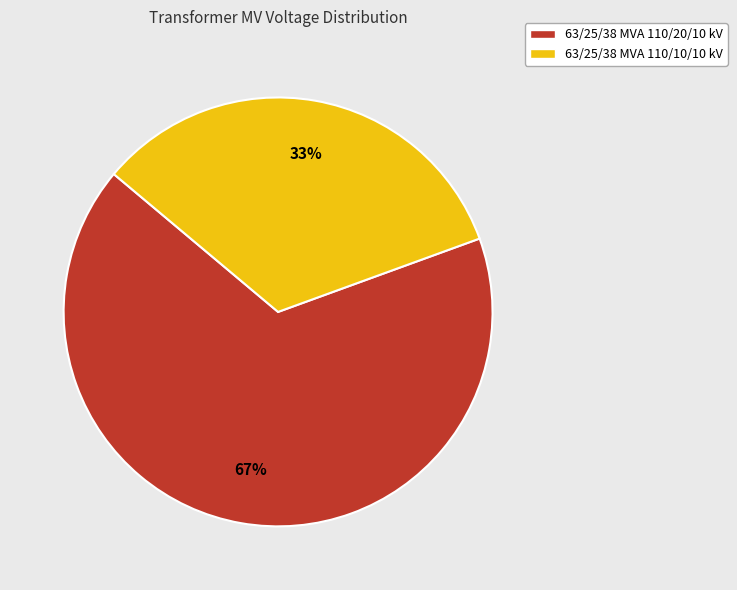

Count the number of slices in the pie.

2